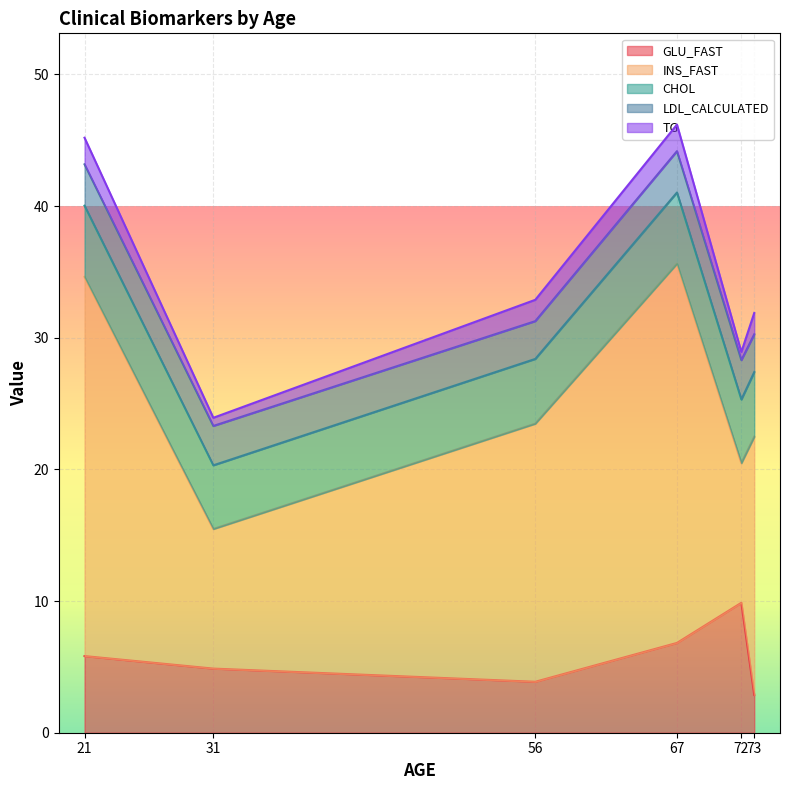

Between 21 and 72, which series saw the biggest shift?

INS_FAST